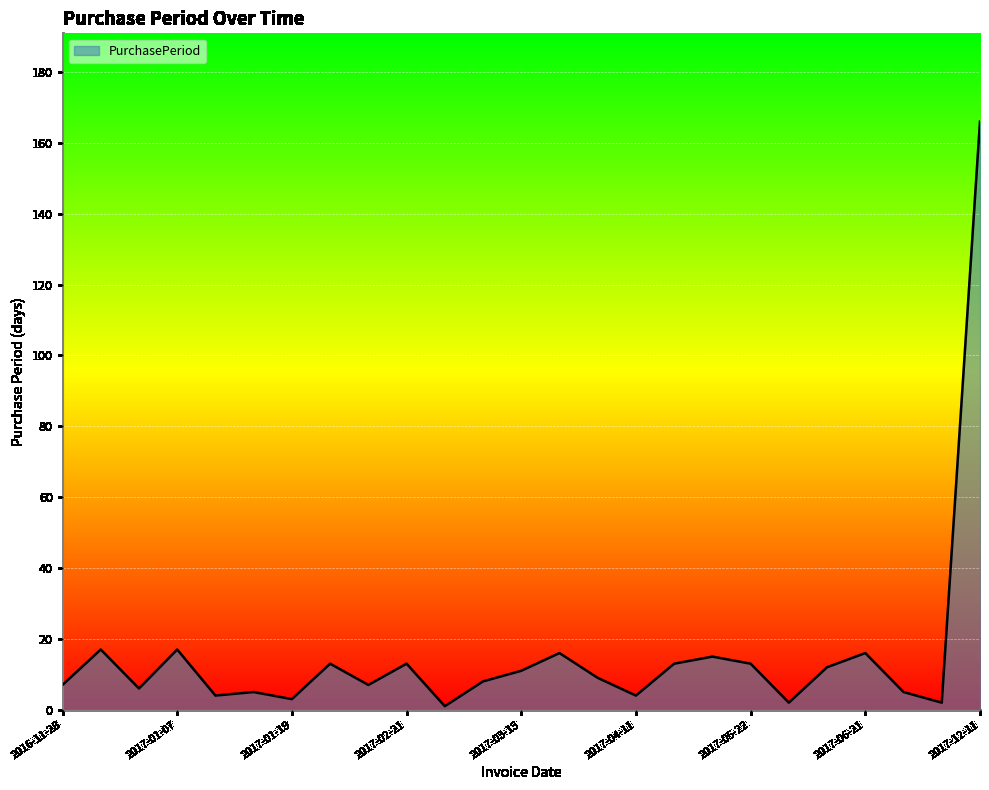

What is the greatest value displayed?

166